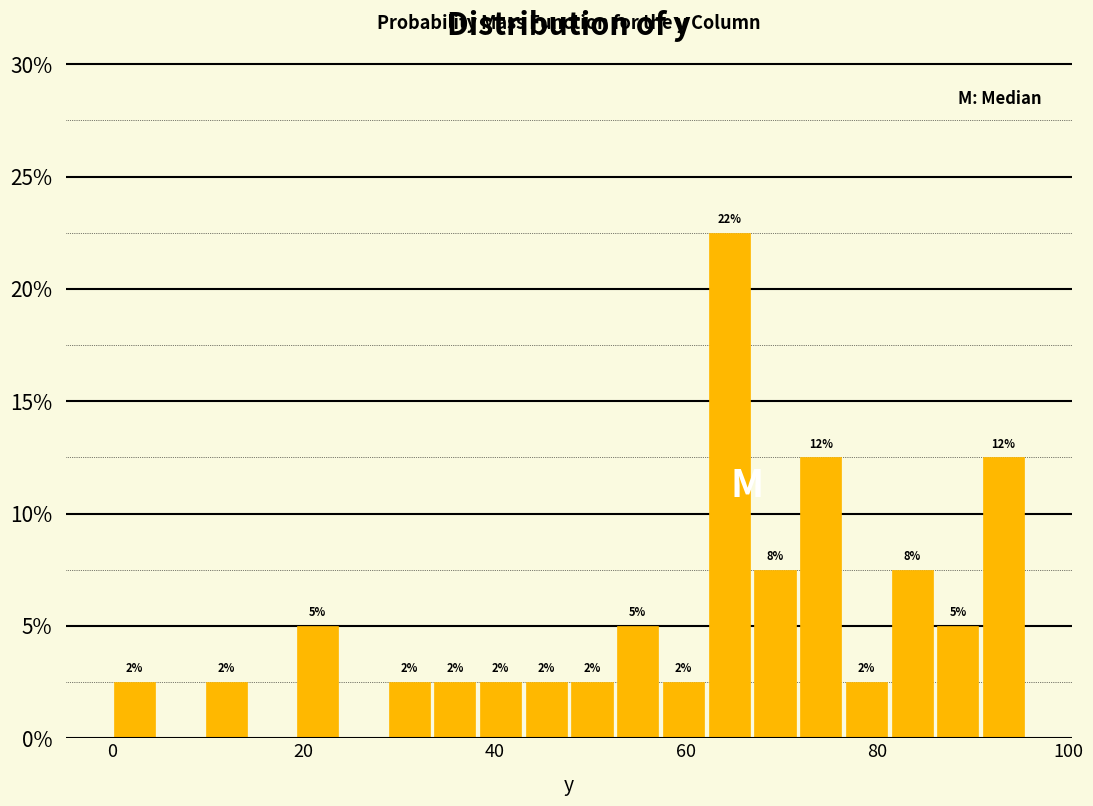

Read against the x-axis, roughly where is the centre of the tallest bar?

64